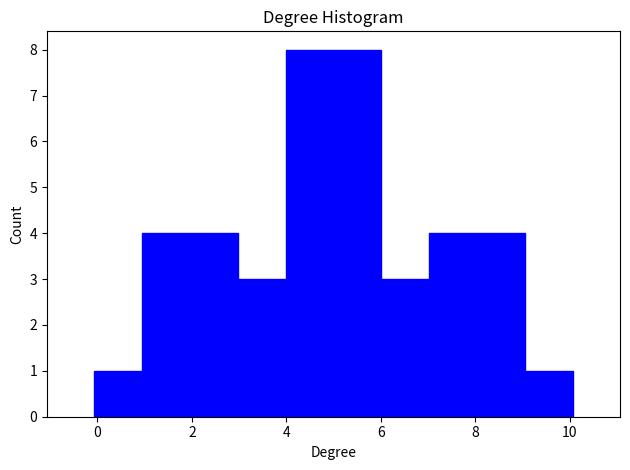

Reading left to right, transcribe this chart: for each bar, give the range it covers on the x-axis and its height. Neither the bar edges nor the heights are printed on the chart, so give them approximately, as read against the axes.

0 to 1: 1
1 to 2: 4
2 to 3: 4
3 to 4: 3
4 to 5: 8
5 to 6: 8
6 to 7: 3
7 to 8: 4
8 to 9: 4
9 to 10: 1